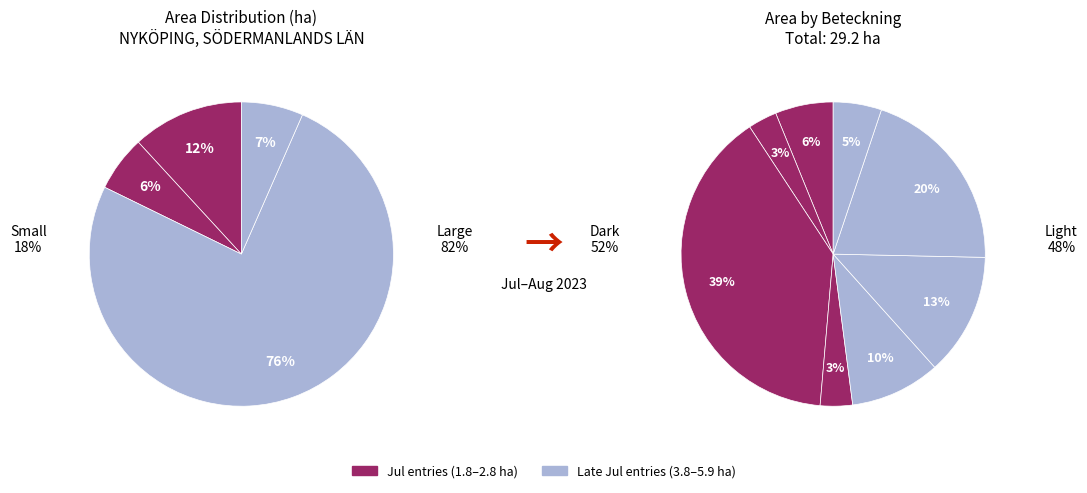

The A 30859-2023 slice represents 1% of the pie. True or false?

False